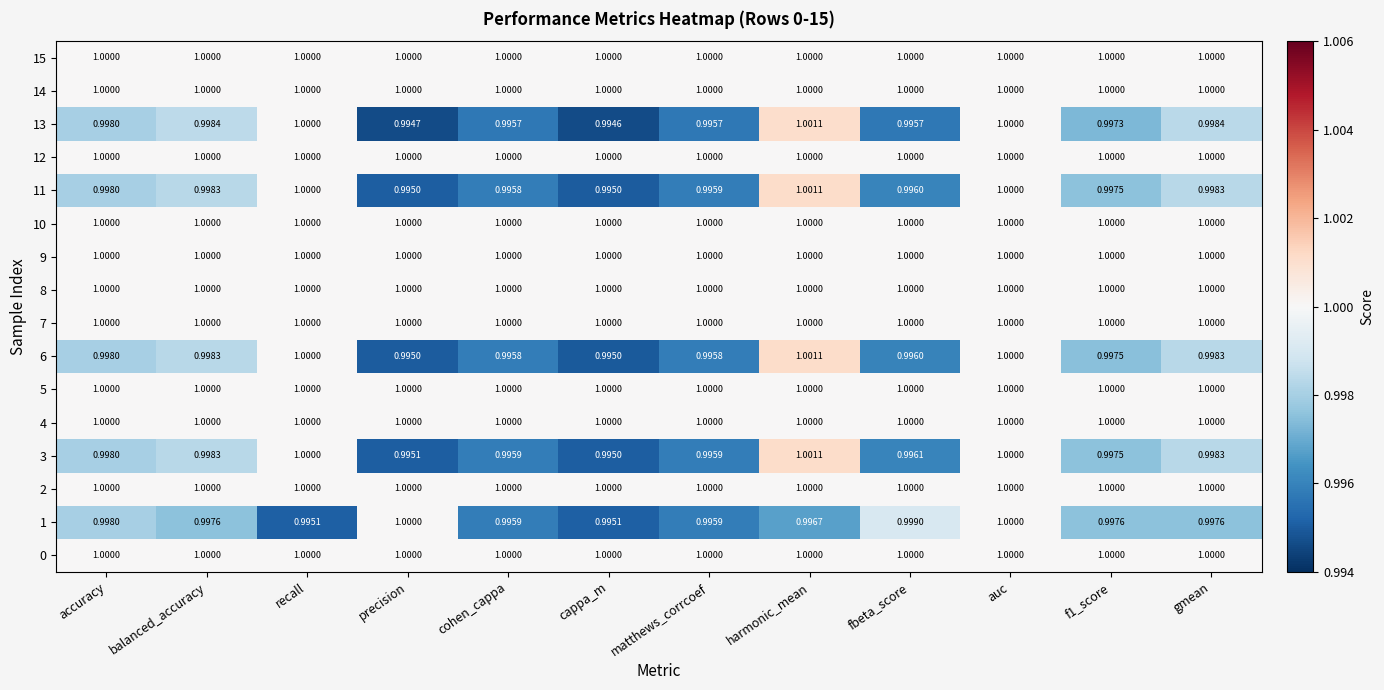

Which category has the highest value across all series?

harmonic_mean